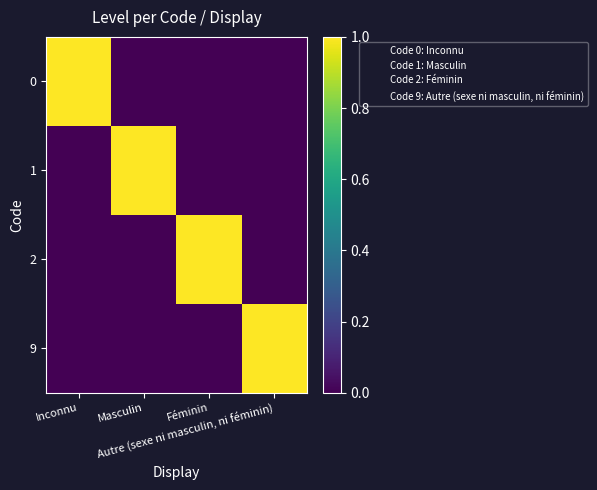

Reading left to right, list all the values displayed in this chart.

0: Inconnu=1	Masculin=0	Féminin=0	Autre (sexe ni masculin, ni féminin)=0
1: Inconnu=0	Masculin=1	Féminin=0	Autre (sexe ni masculin, ni féminin)=0
2: Inconnu=0	Masculin=0	Féminin=1	Autre (sexe ni masculin, ni féminin)=0
9: Inconnu=0	Masculin=0	Féminin=0	Autre (sexe ni masculin, ni féminin)=1